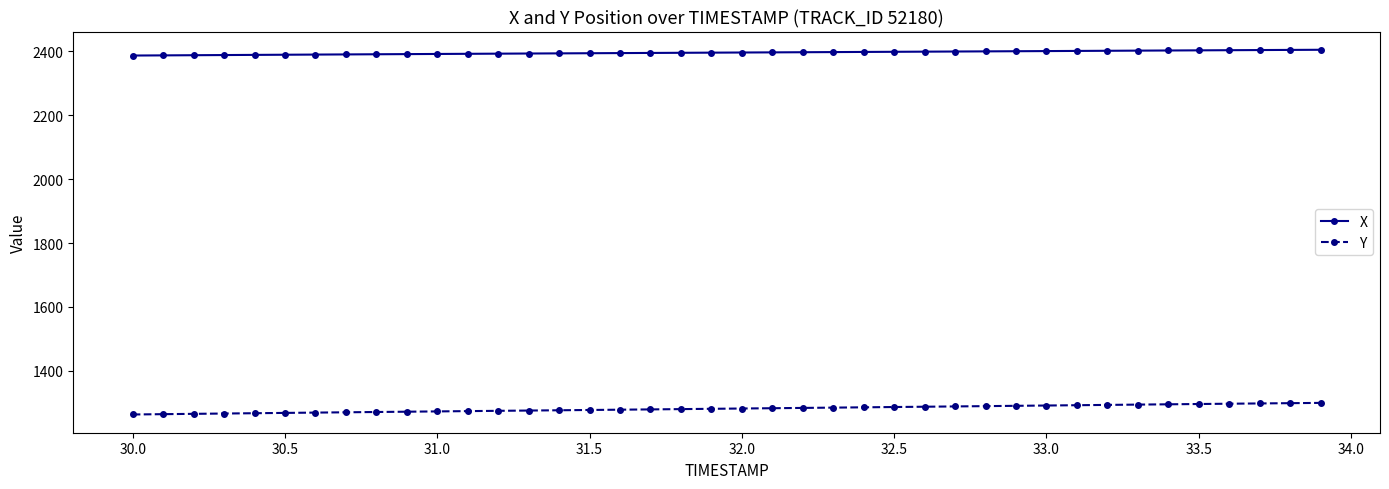

Is this an area chart (filled region under the line)?

No